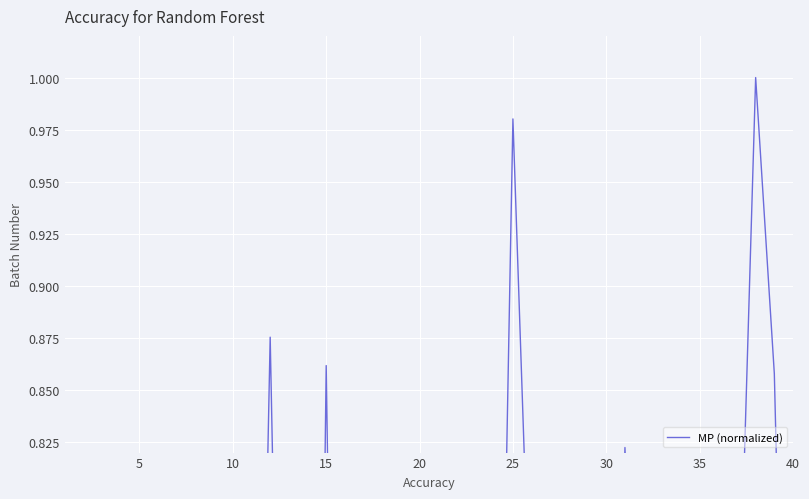

How many series are shown in this chart?

1